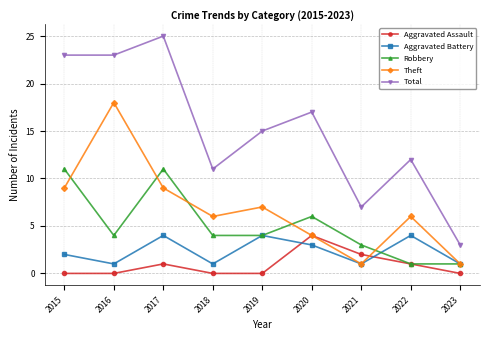

At which label is Aggravated Battery closest to 2?

2015